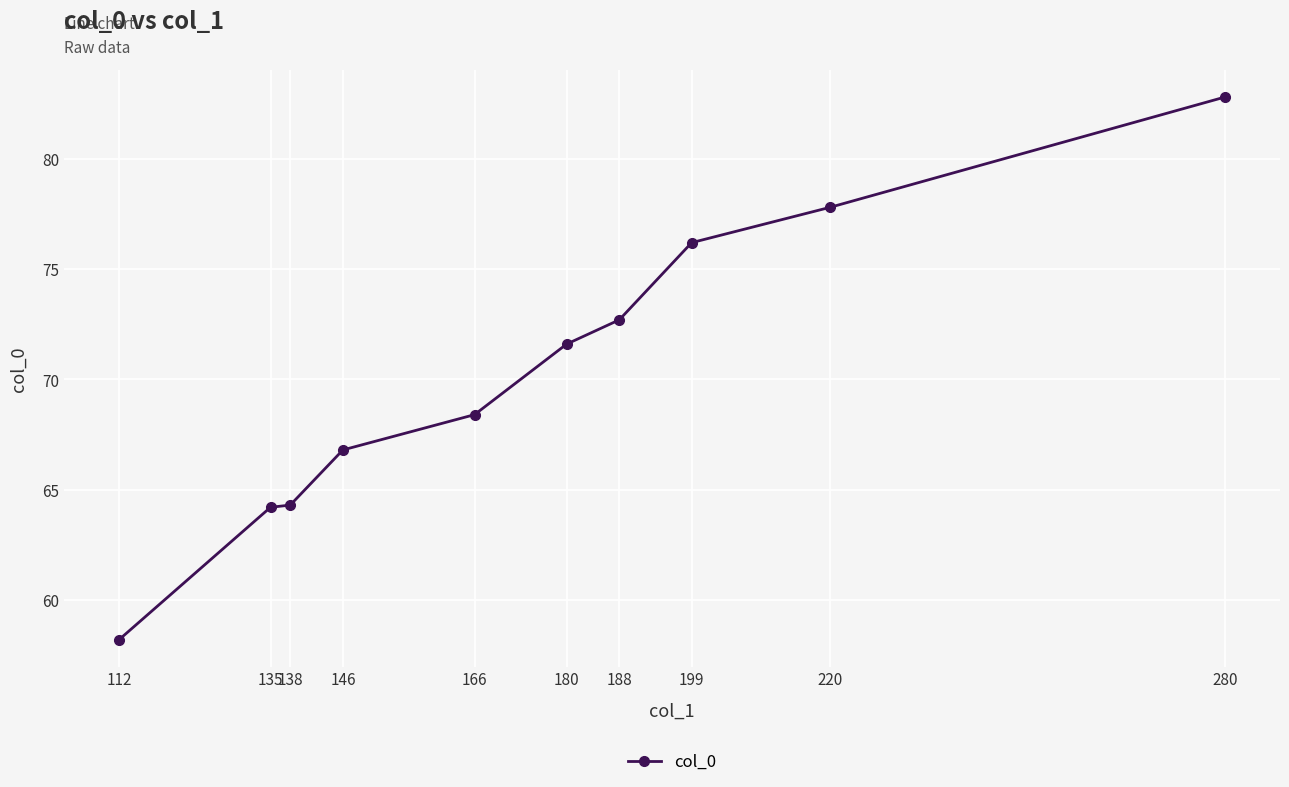

What is the sum of the values at 280 and 220?

160.6